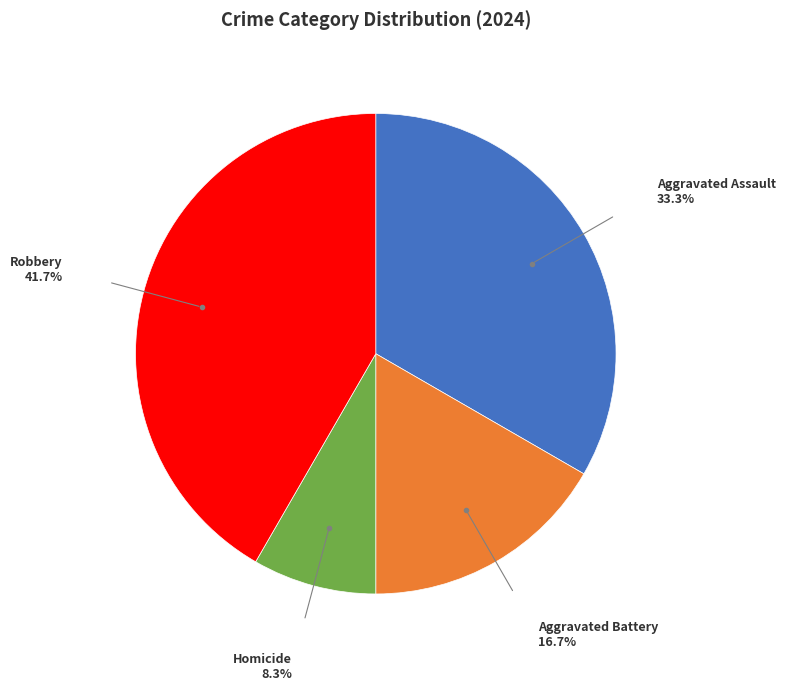

Is there a majority slice in this chart?

No